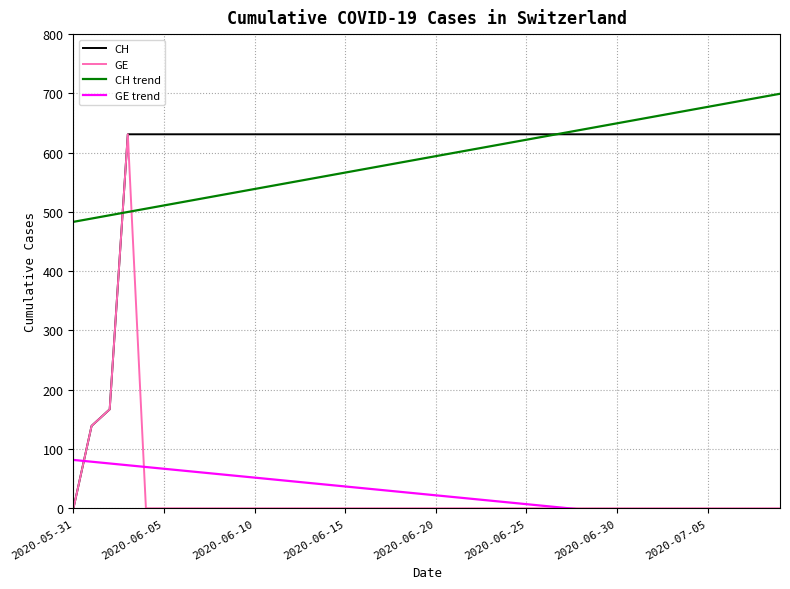

True or false: GE and CH cross at least once.

False